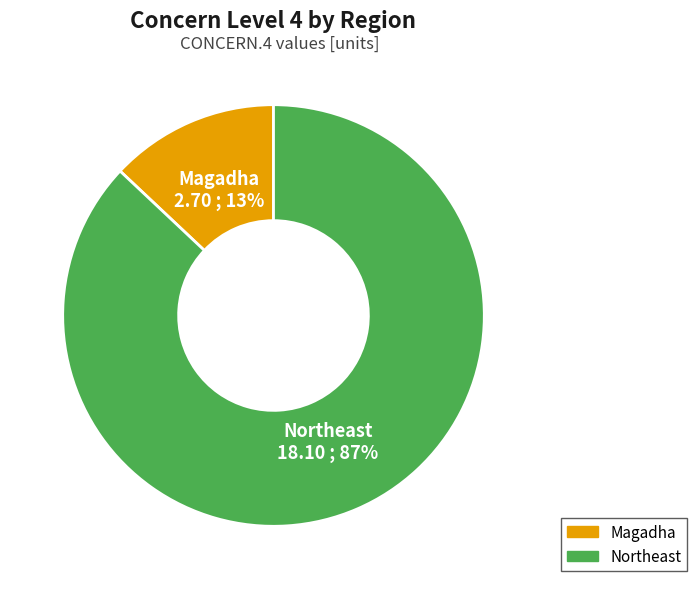

To the nearest percent, what is the average slice percentage?

50%